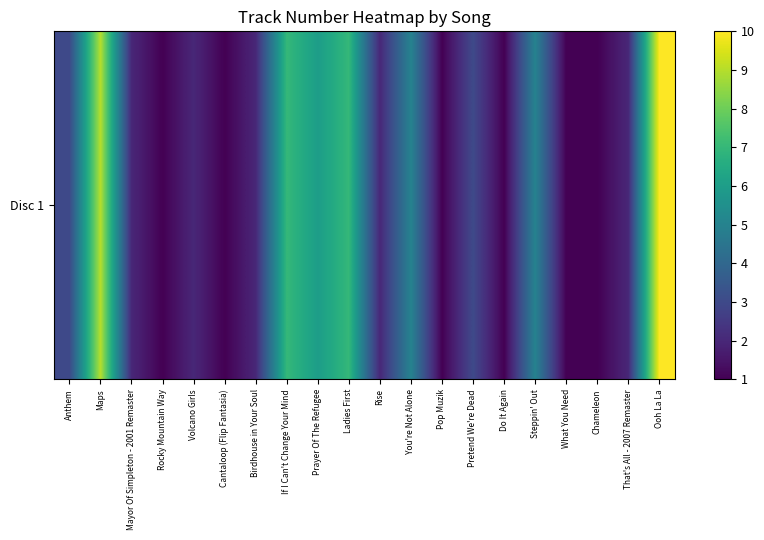

Approximately how many times larger is the value at Rise compared to Maps?

0.2